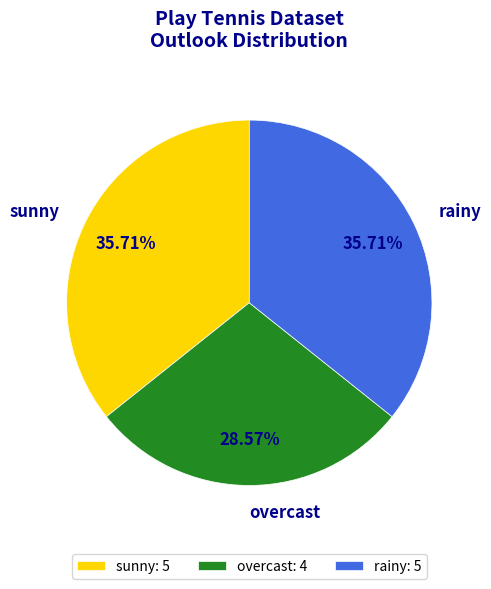

Count the number of slices in the pie.

3